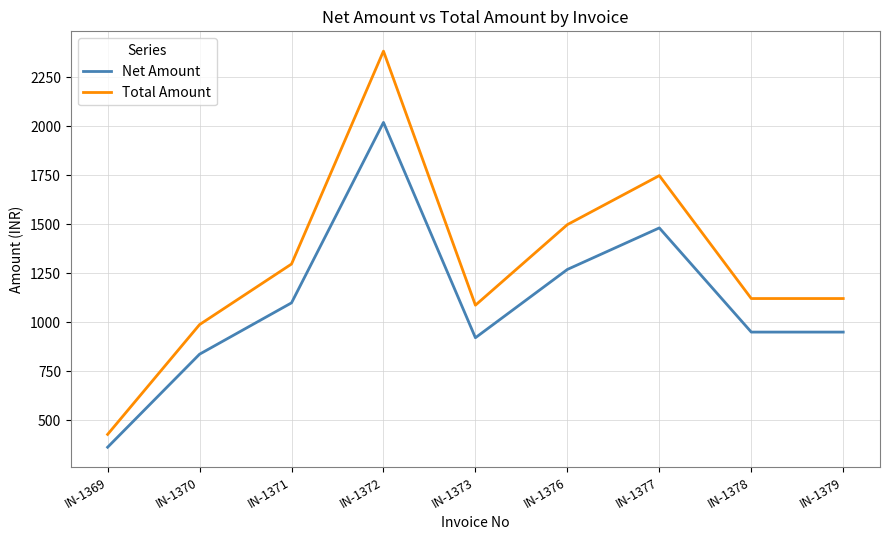

List the series in order of their peak value, highest first.

Total Amount, Net Amount